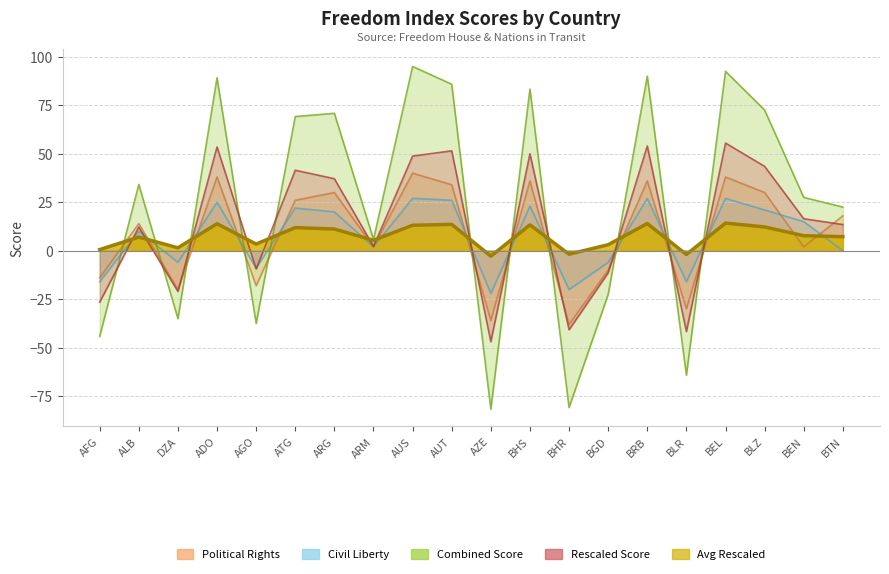

How many intersections are there between Political Rights (FRW) and Averaged Rescaled Data?

8